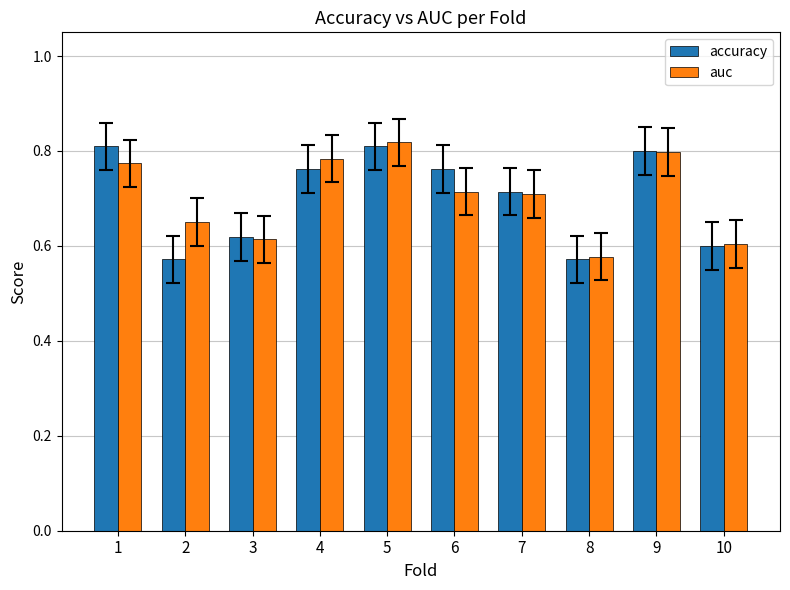

List the series in order of their peak value, highest first.

auc, accuracy